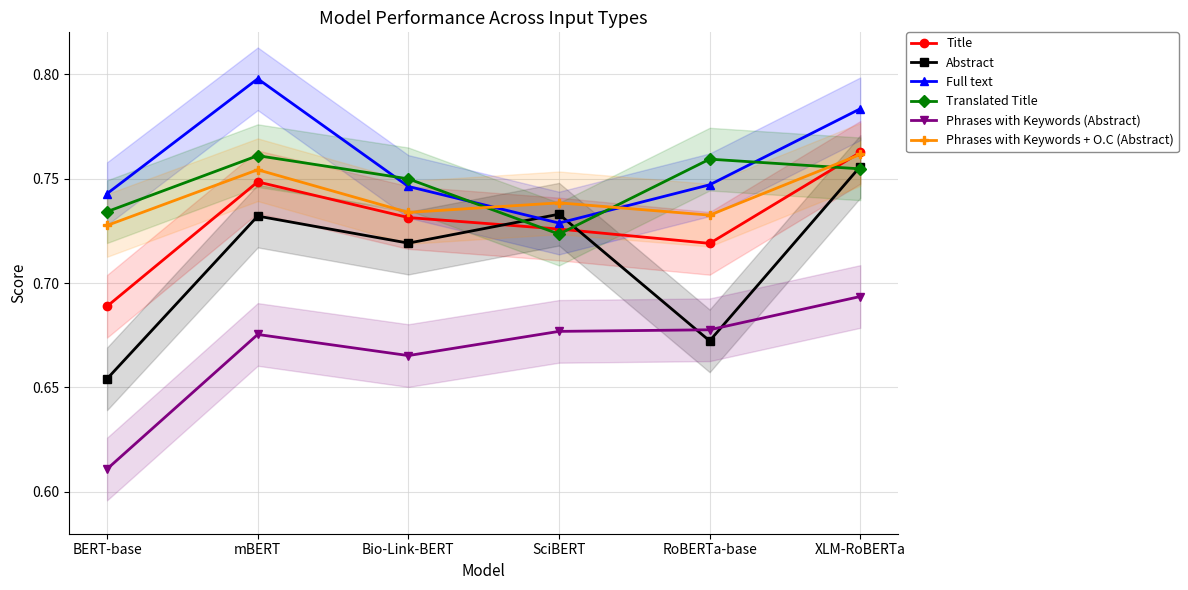

Which series has the largest total across all categories?

Full text